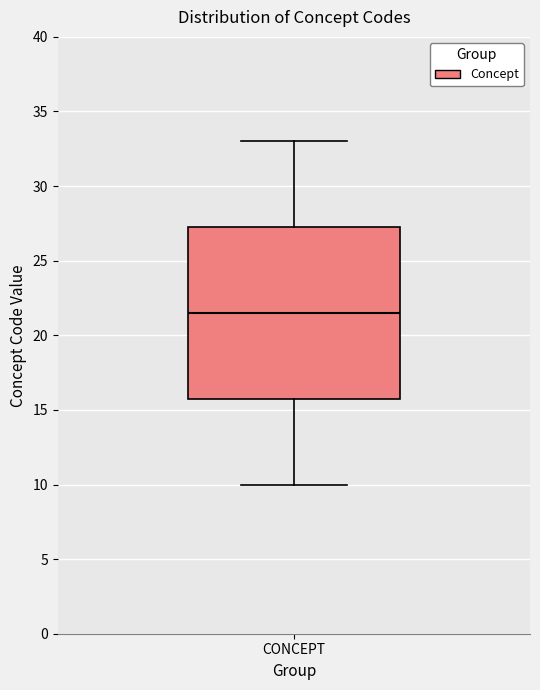

Transcribe this box plot: give where the median line is, the range the box spans, and where the two whiskers end, as read against the y-axis. The values are not printed on the chart, so give them approximately, as read against the axis.

median 21.5, box 16.0 to 27.5, whiskers 10.0 to 33.0